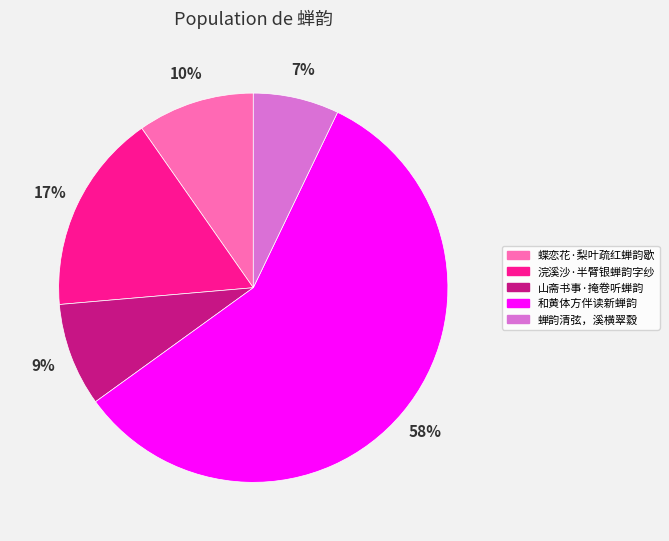

What is the smallest slice in the pie chart?

蝉韵清弦，溪横翠縠